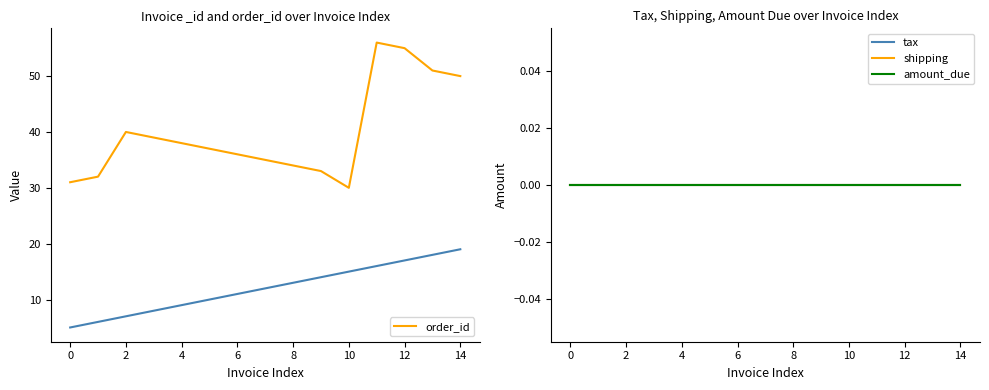

The order_id series shows 55 at 12. True or false?

True